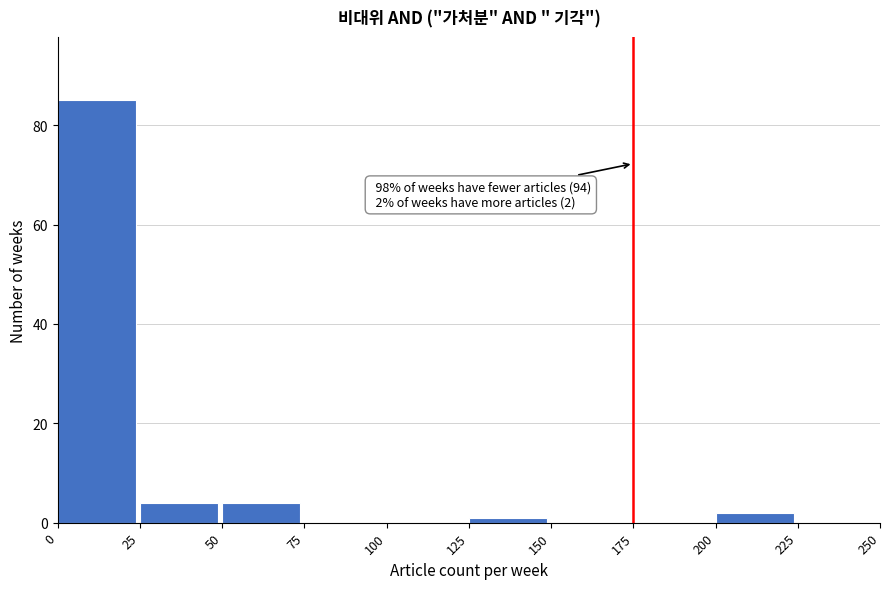

Over which range of the x-axis is the bar tallest?

0 to 25